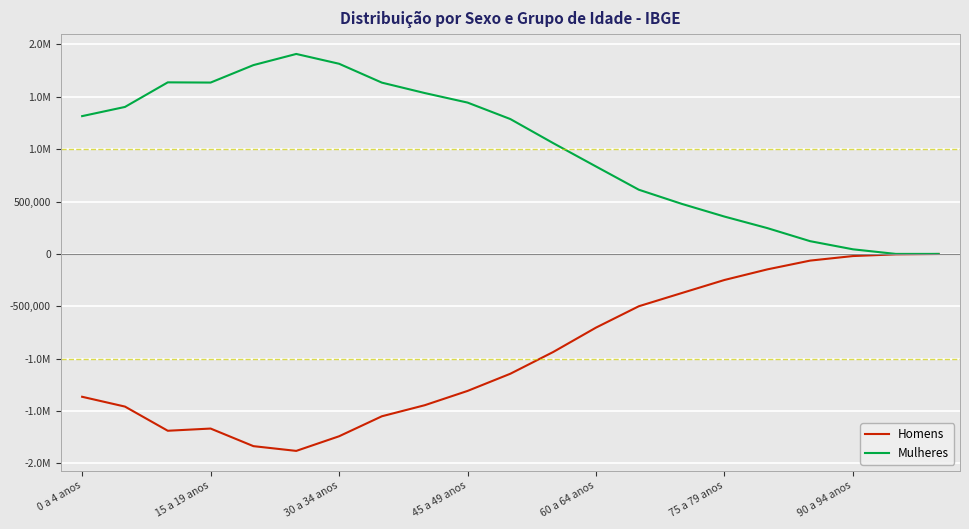

What is the value of the Homens point at the 8th from the left?

-1549792